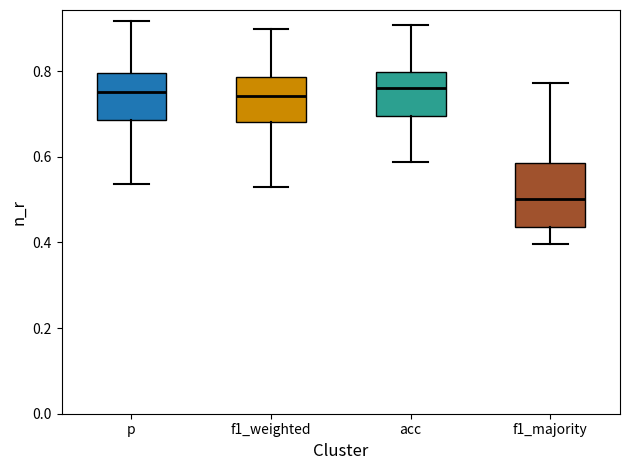

Comparing the boxes themselves (not the whiskers), which one is the tallest?

f1_majority